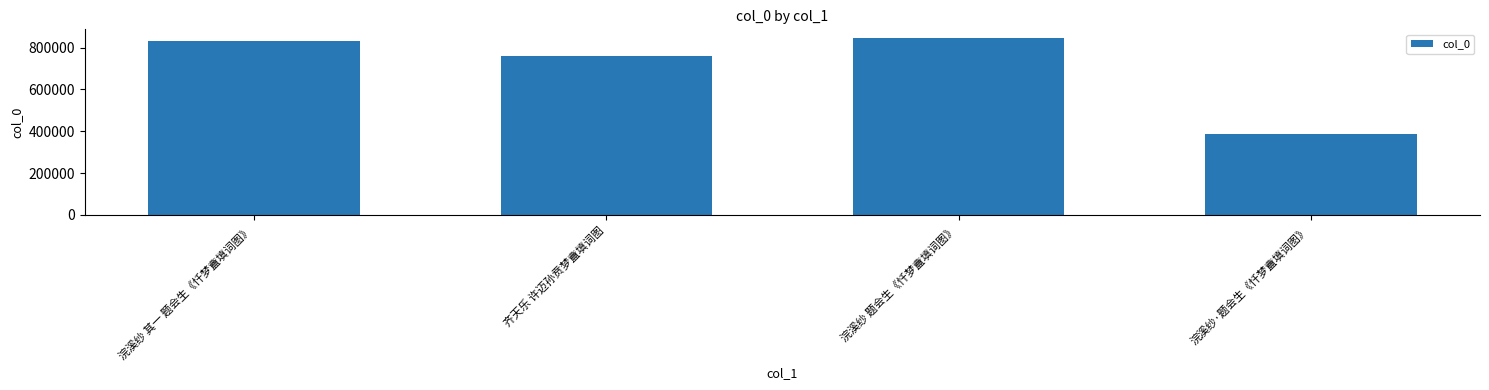

What is the value of the 2nd bar from the left?

761260